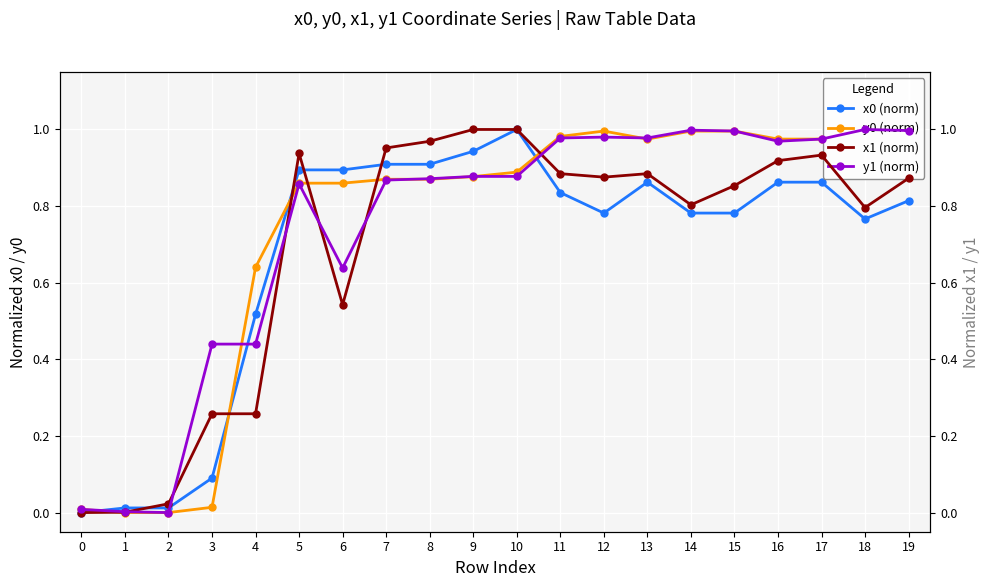

How many interior local peaks does the y0 (norm) series have?

2